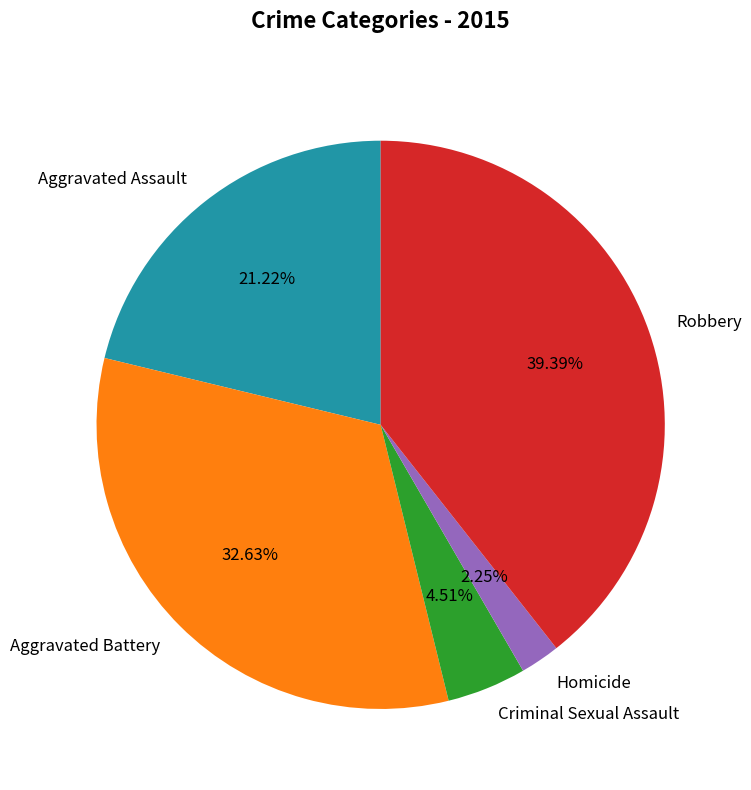

Which category has the biggest portion of the pie?

Robbery